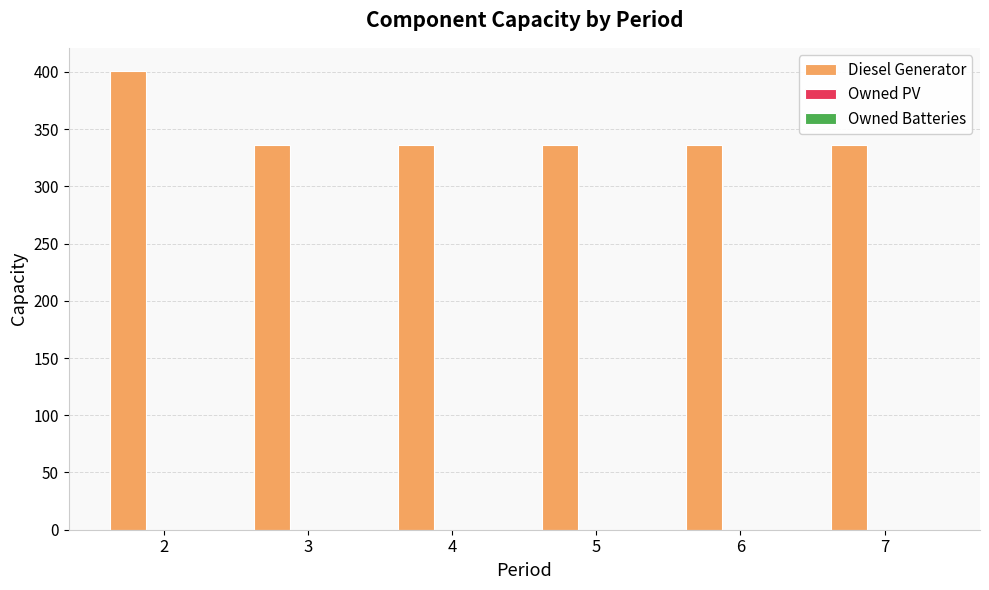

What is the value of the 5th bar from the left?

336